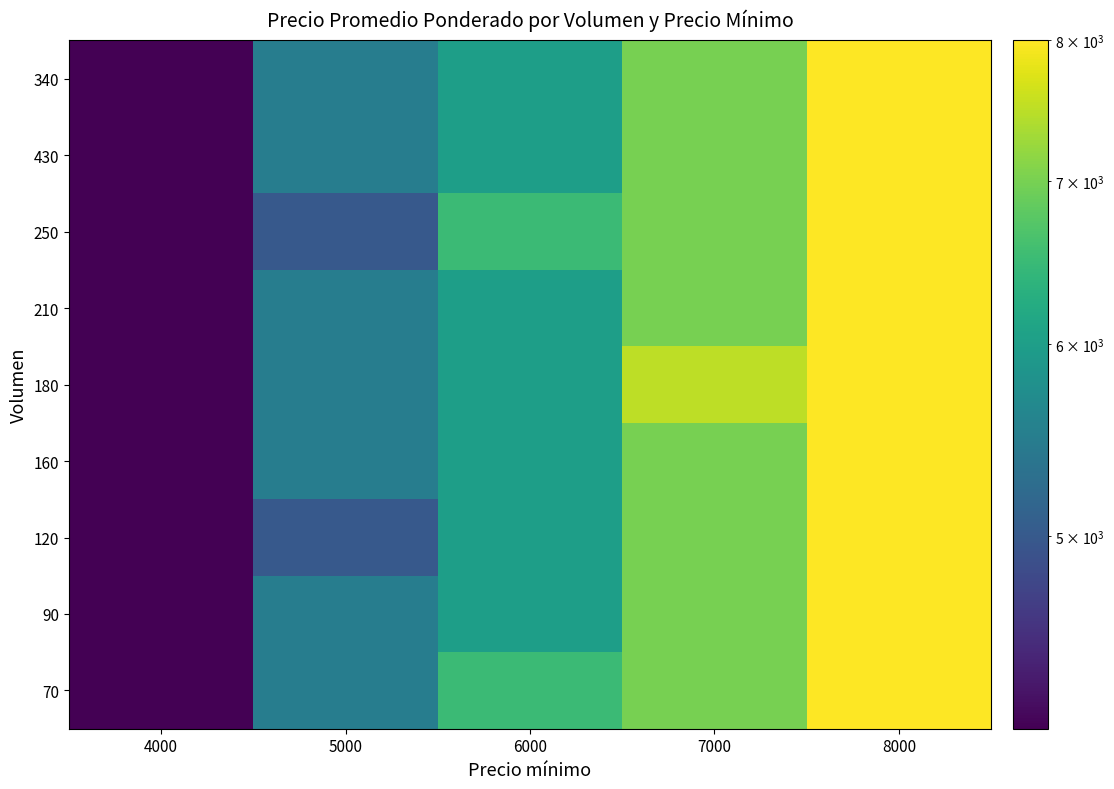

Rank the series by their maximum value, from lowest to highest.

340, 430, 250, 210, 180, 160, 120, 90, 70